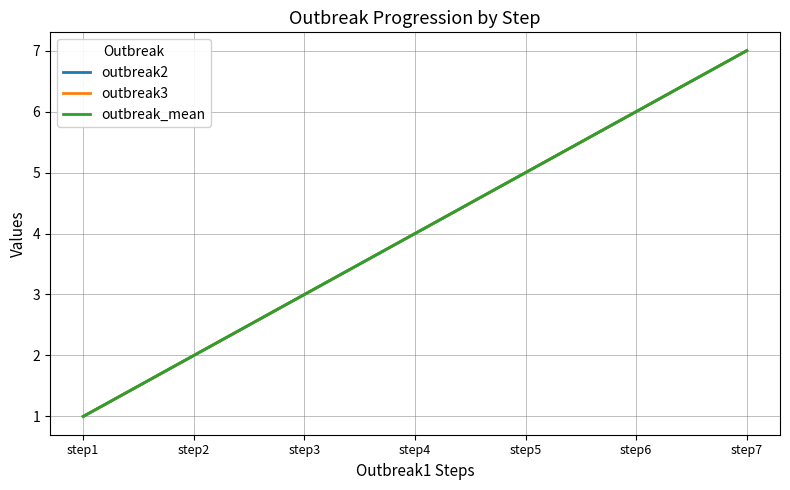

Does the chart have visible grid lines?

Yes